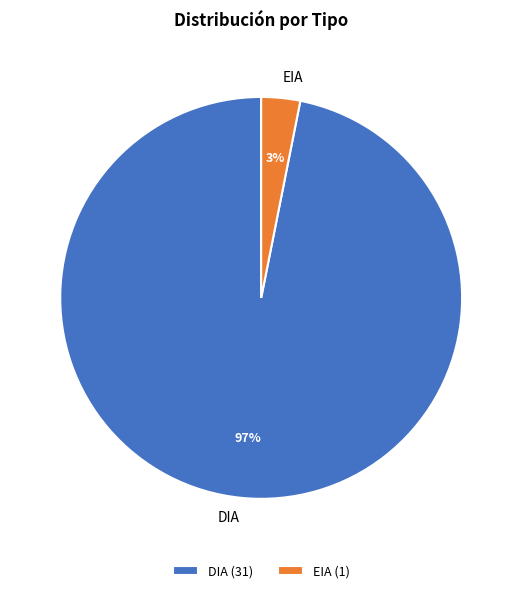

How many segments does this pie chart have?

2